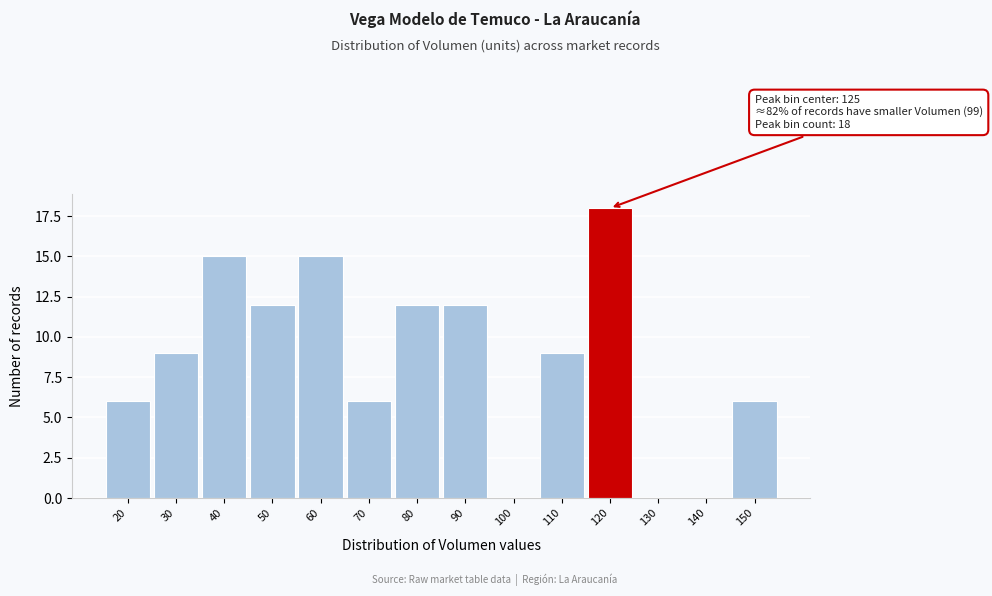

Reading right to left, list all the values displayed in this chart.

150=6	140=0	130=0	120=18	110=9	100=0	90=12	80=12	70=6	60=15	50=12	40=15	30=9	20=6